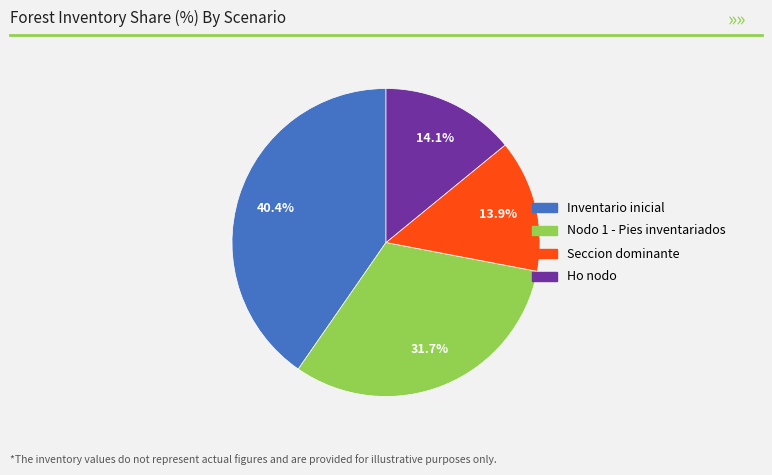

Which has a higher value, Nodo 1 - Pies inventariados or Inventario inicial?

Inventario inicial